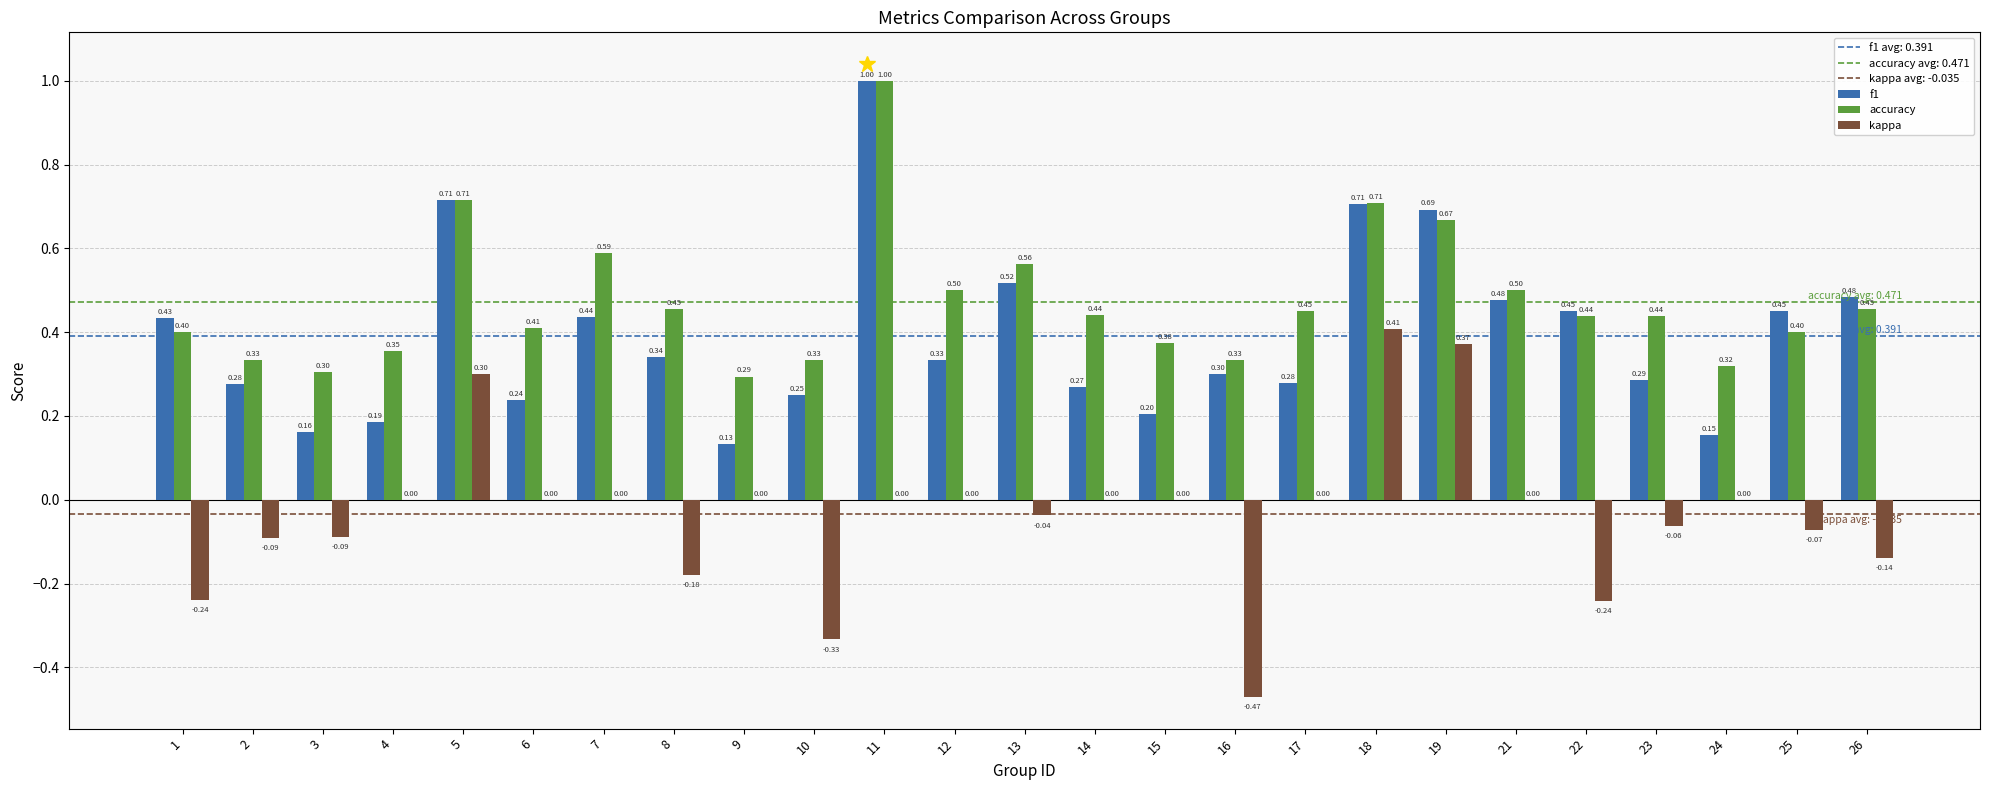

What is the sum of all accuracy values?

11.8